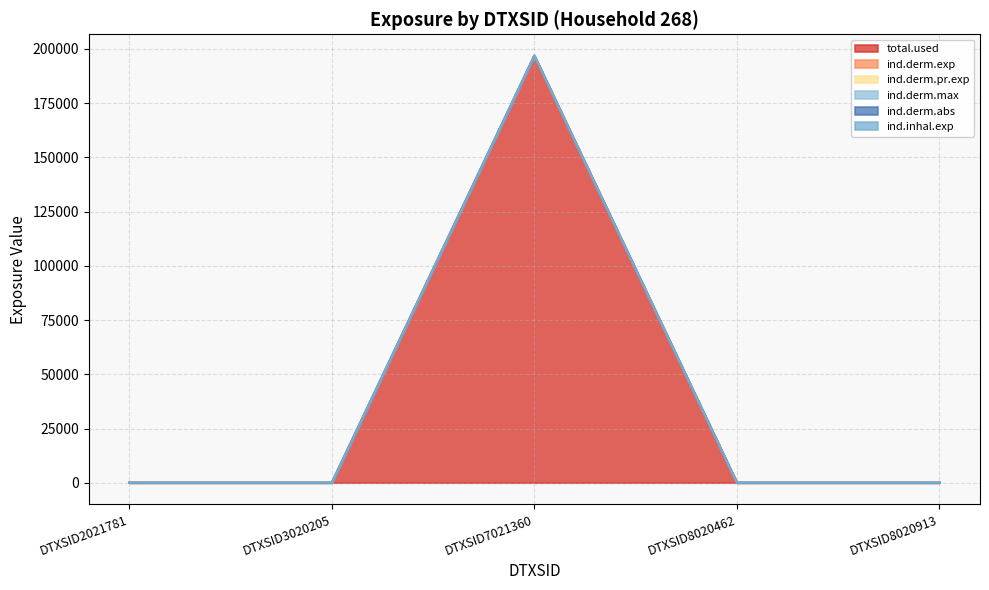

True or false: ind.derm.exp and ind.derm.max cross at least once.

False